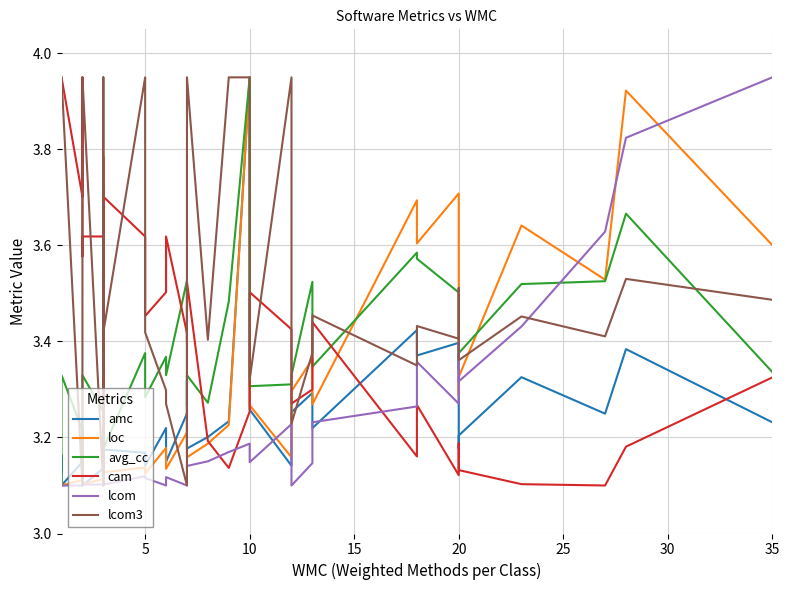

Is this an area chart (filled region under the line)?

No